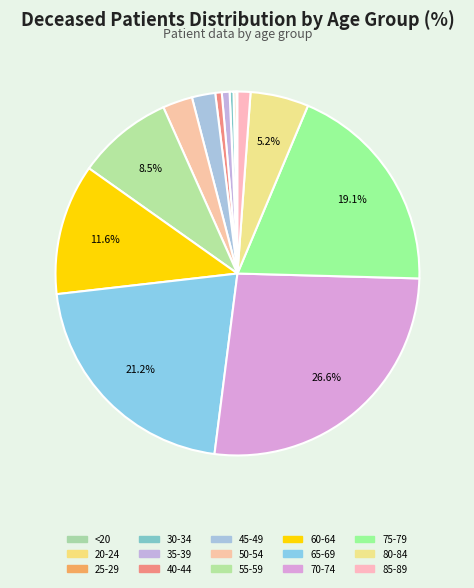

Is the sum of 30-34 and 70-74 greater than half?

No